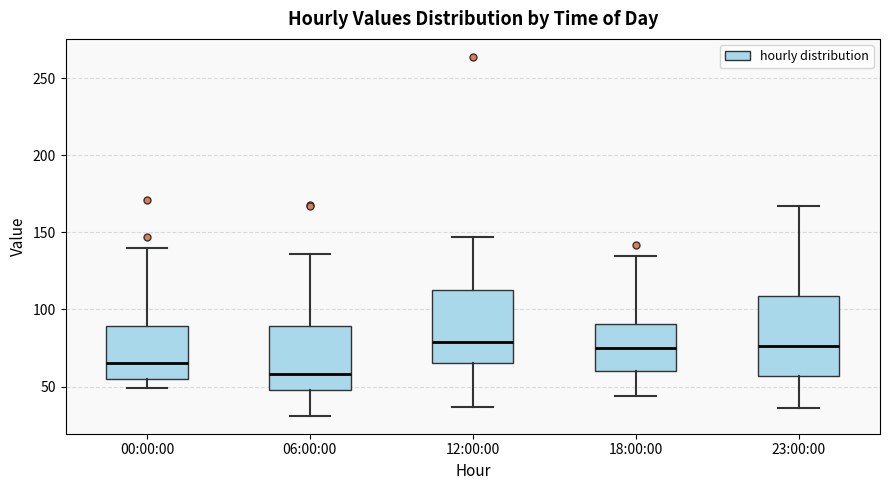

Comparing the boxes themselves (not the whiskers), which one is the tallest?

23:00:00